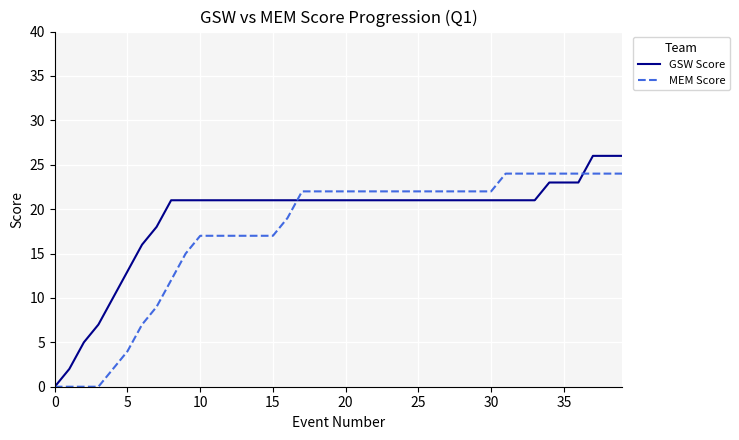

How many lines are shown in the chart?

2